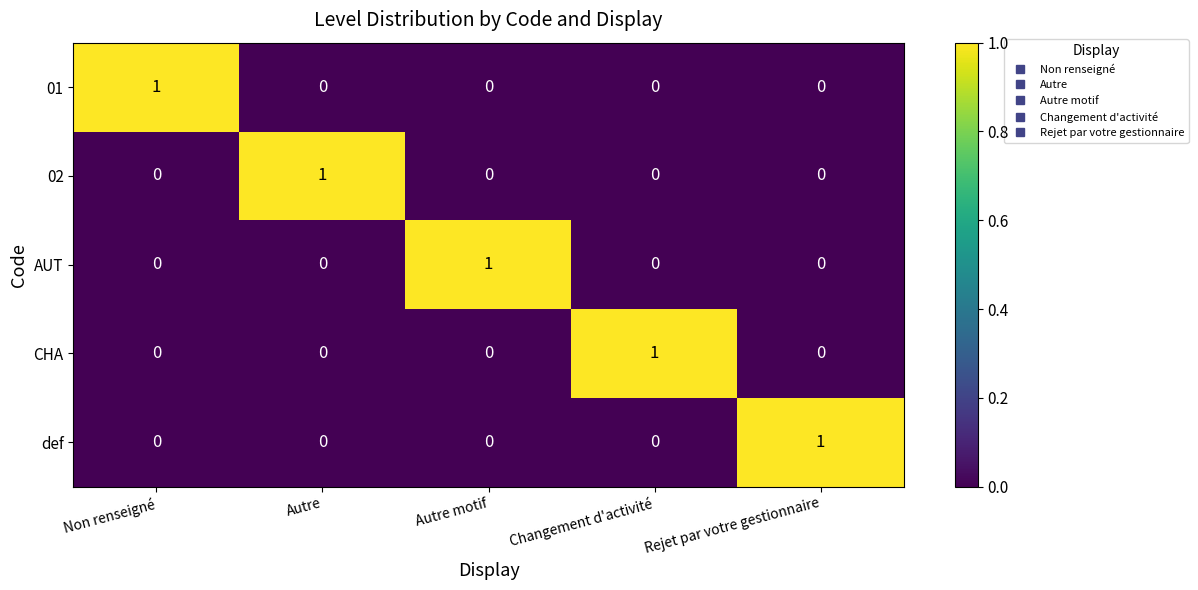

Which category has the highest value in the def series?

Rejet par votre gestionnaire